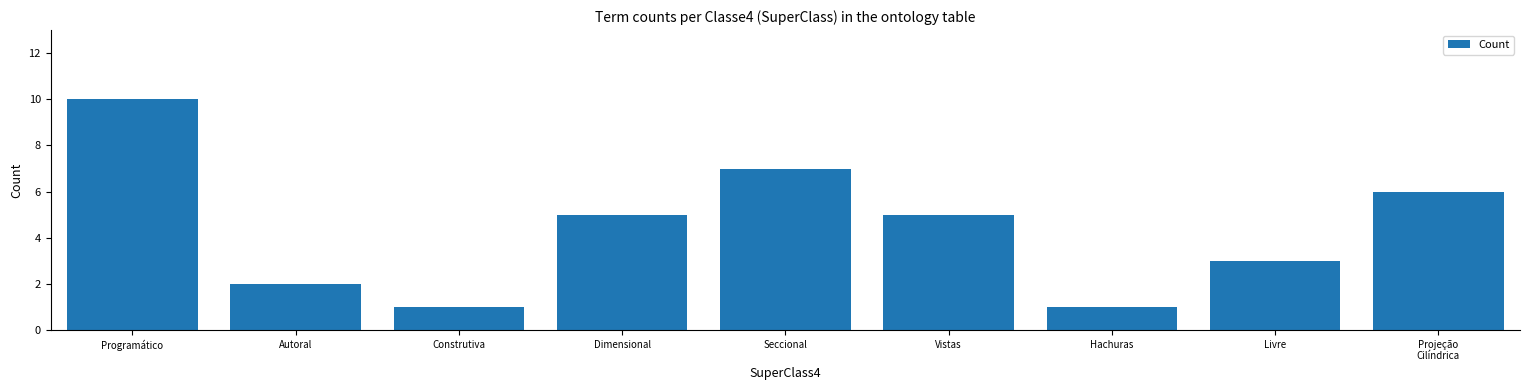

Reading right to left, extract all data points from this chart.

Projeção
Cilíndrica=6	Livre=3	Hachuras=1	Vistas=5	Seccional=7	Dimensional=5	Construtiva=1	Autoral=2	Programático=10